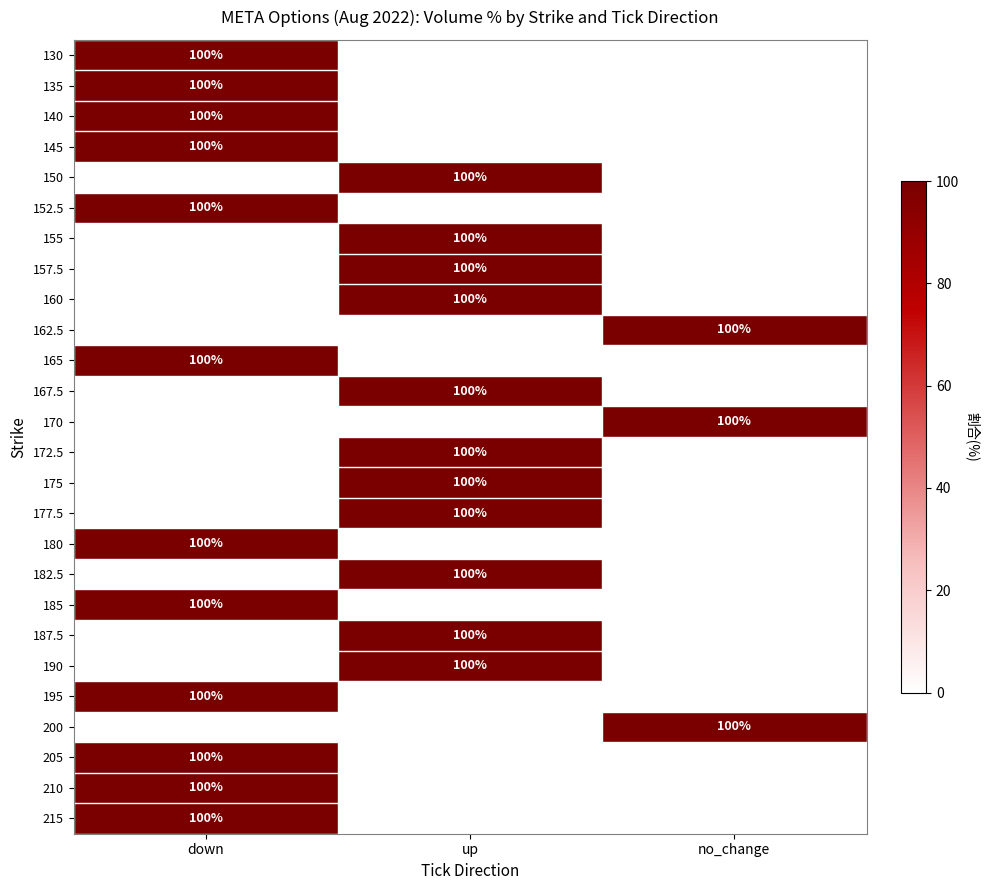

Count the number of data series in this chart.

26